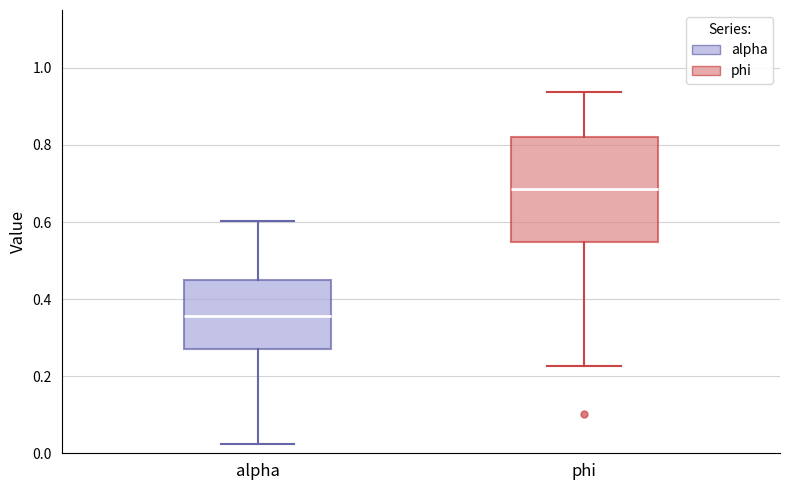

Comparing the boxes themselves (not the whiskers), which one is the tallest?

phi